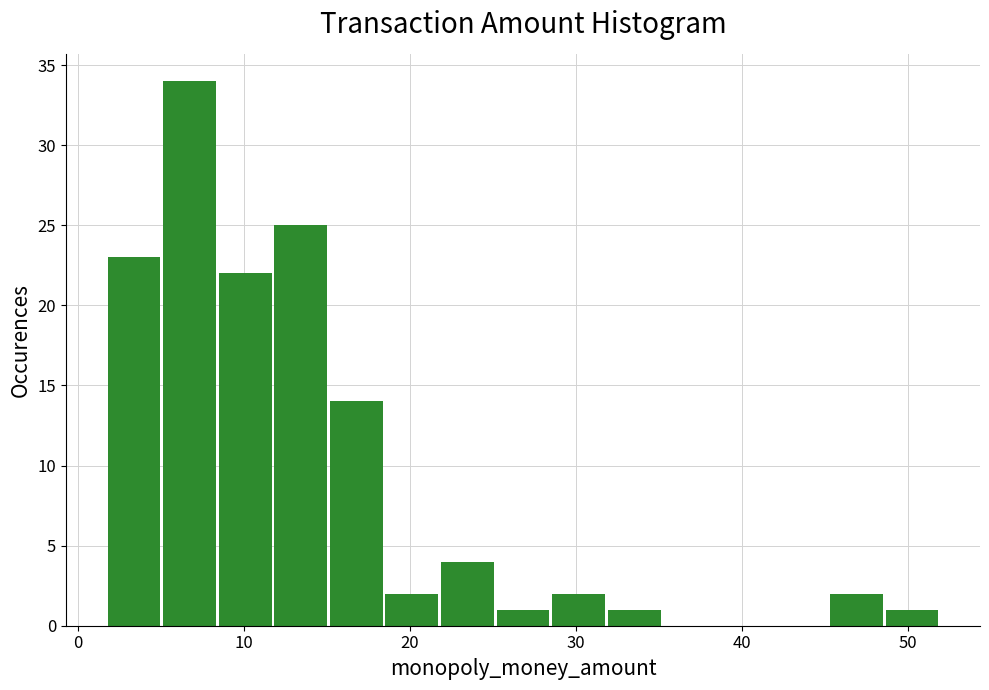

Around what value on the x-axis is the tallest bar? Give the approximate position of its centre, as read against the axis.

7